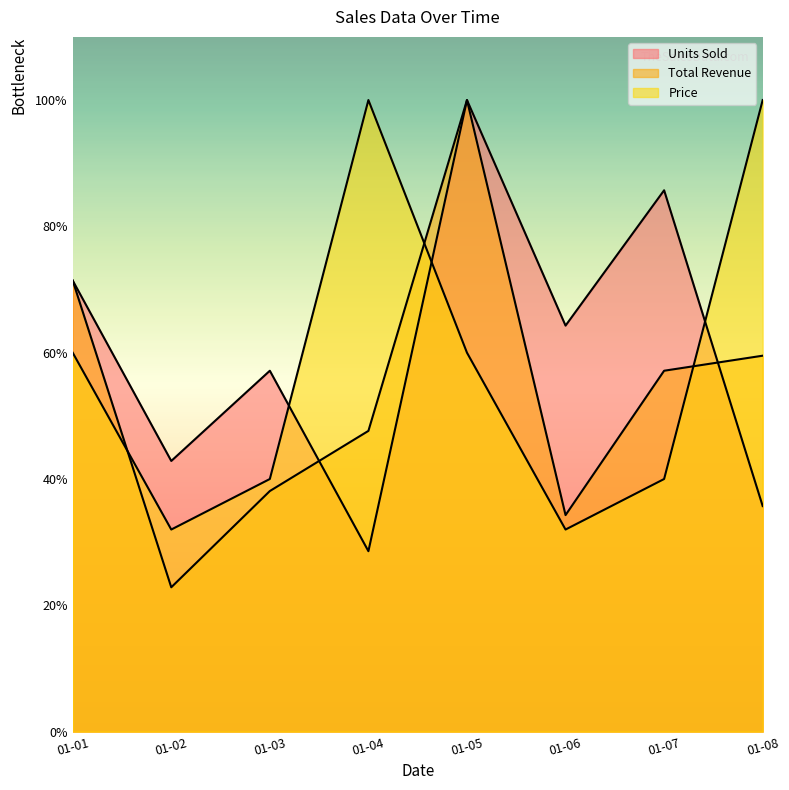

Between which two adjacent categories do Units Sold and Total Revenue first intersect?

01-03 and 01-04